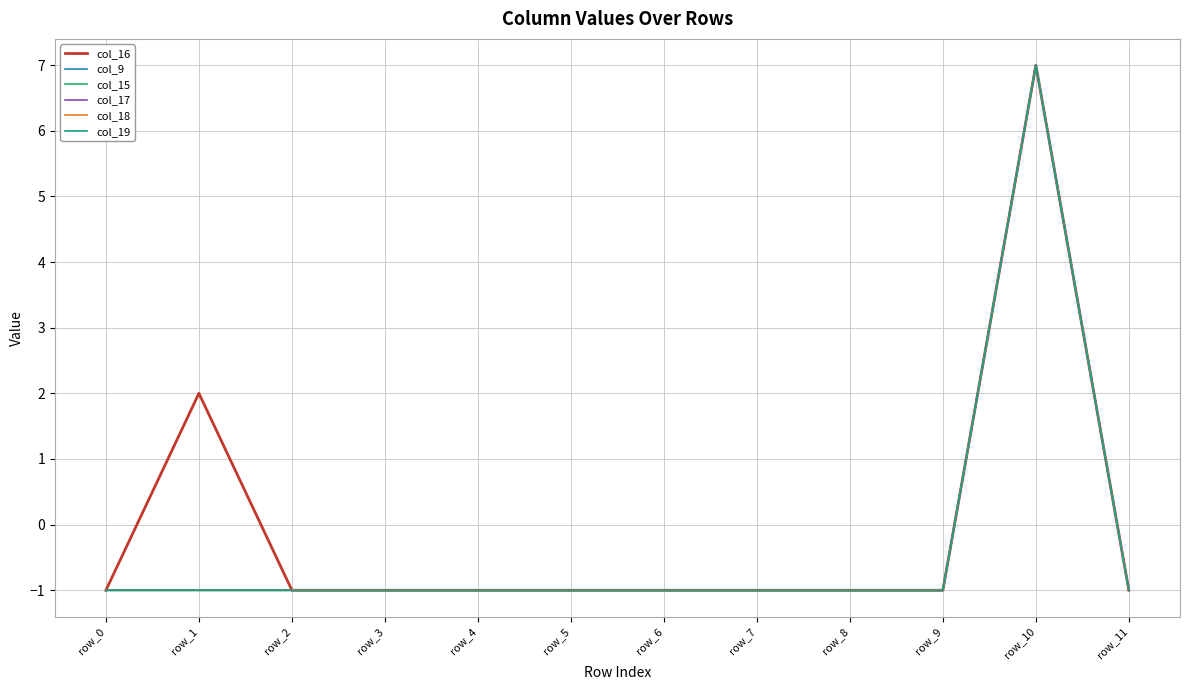

Between row_5 and row_9, which series saw the biggest shift?

col_16